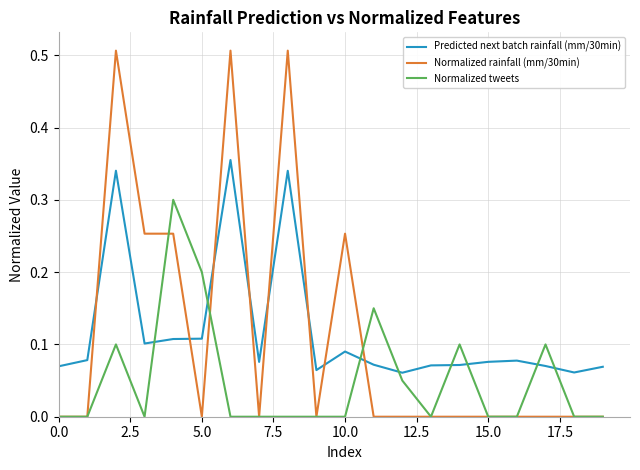

How many lines are shown in the chart?

3